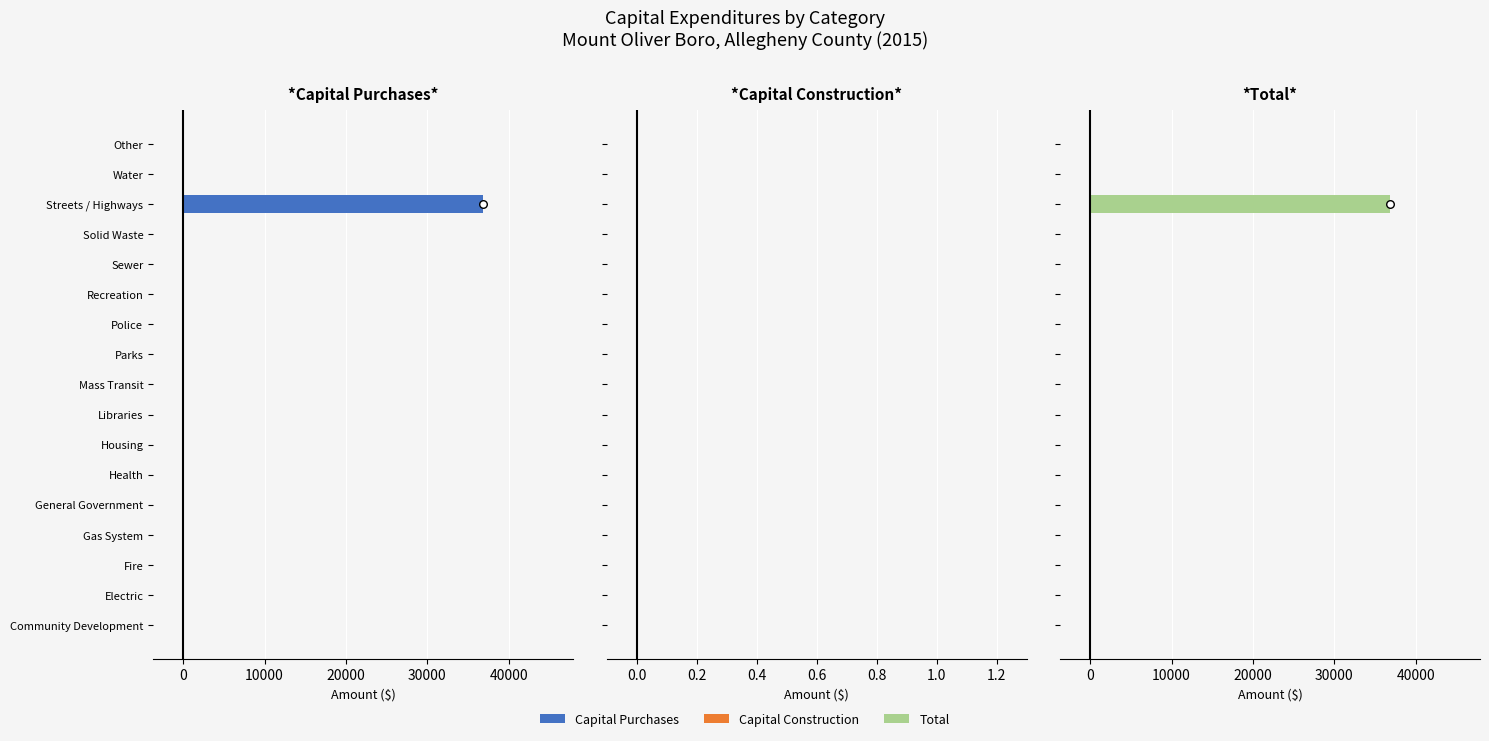

What are all the series names shown in the legend?

Capital Purchases, Capital Construction, Total